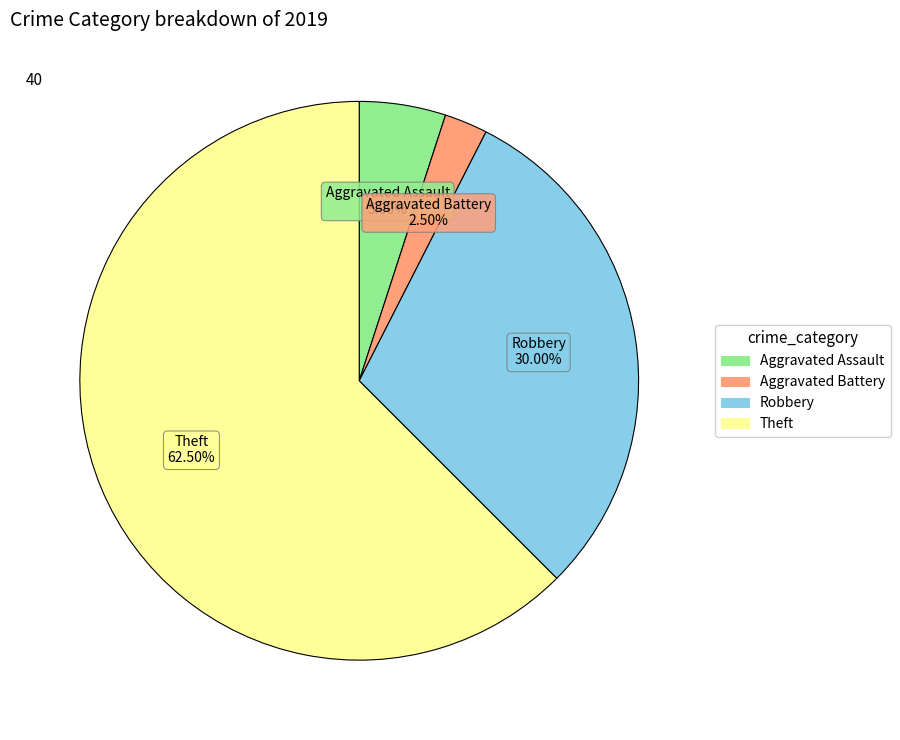

Does any single category account for the majority?

Yes